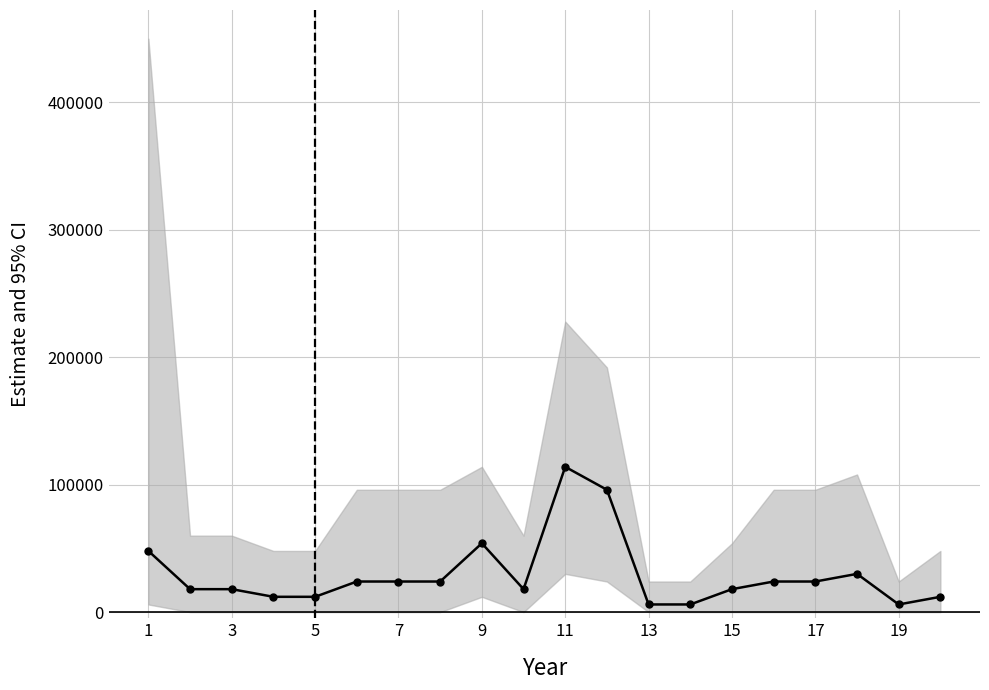

What is the value of the 9th point from the left?

54000